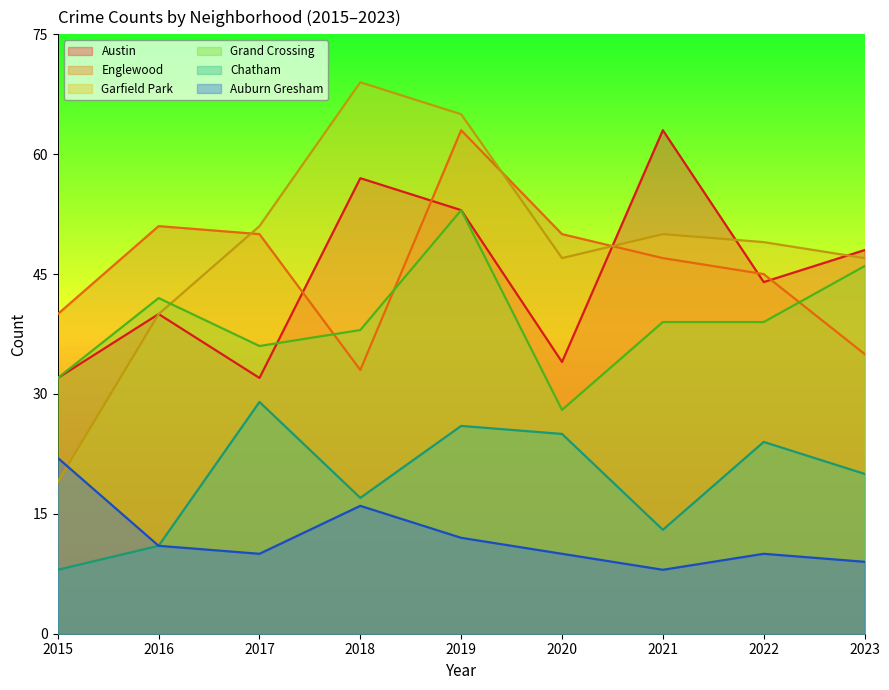

Where is the first local maximum for Chatham?

2017